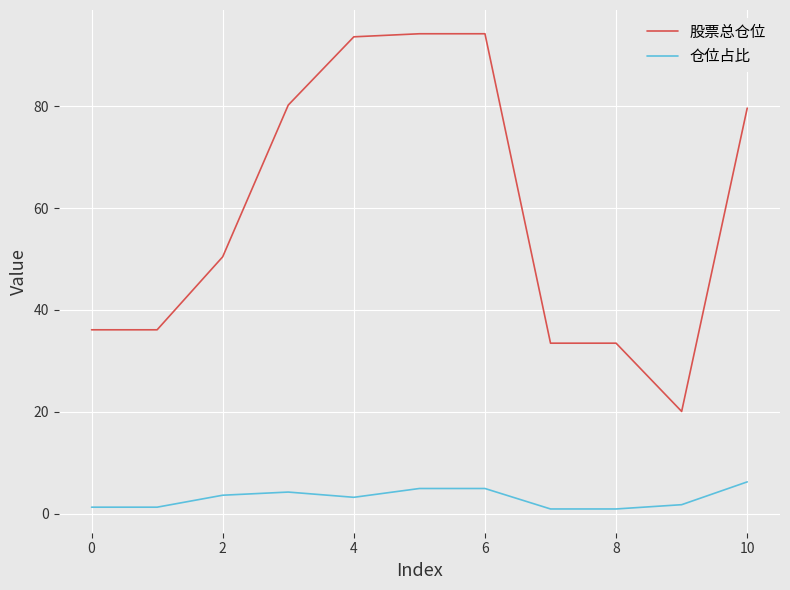

What are all the series names shown in the legend?

股票总仓位, 仓位占比